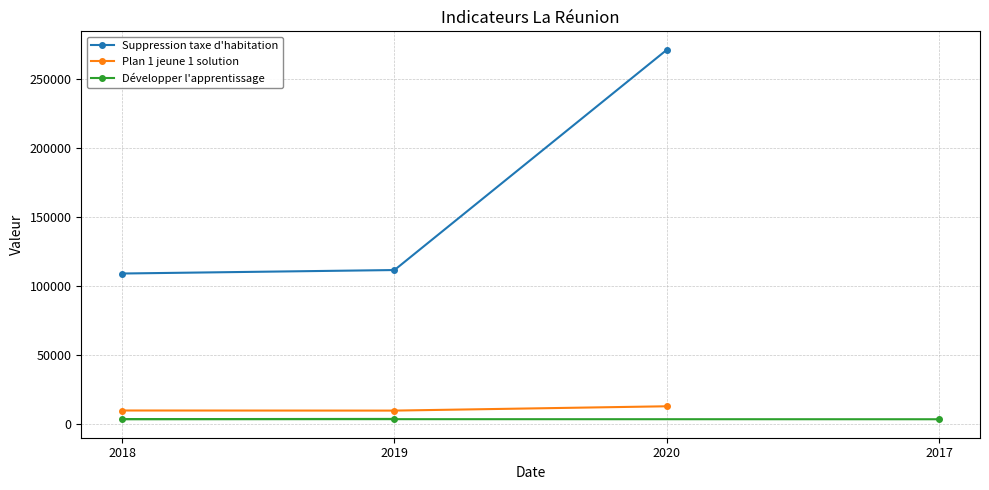

How many lines are shown in the chart?

3